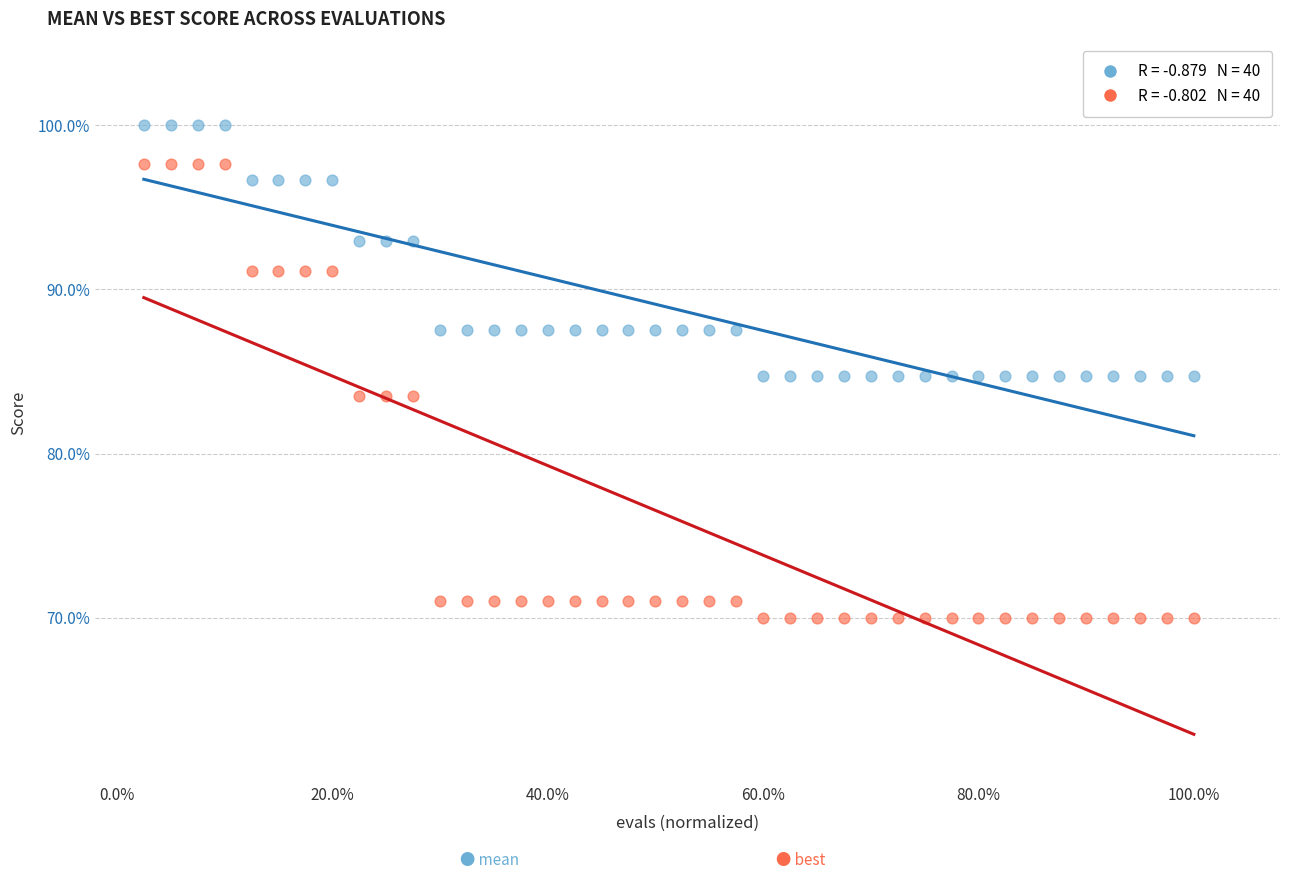

Across all data points, what is the range of Y values (max minus min)?

30.0